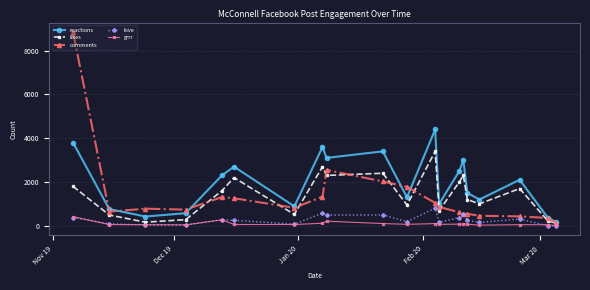

What is the maximum value shown in the chart?

8840